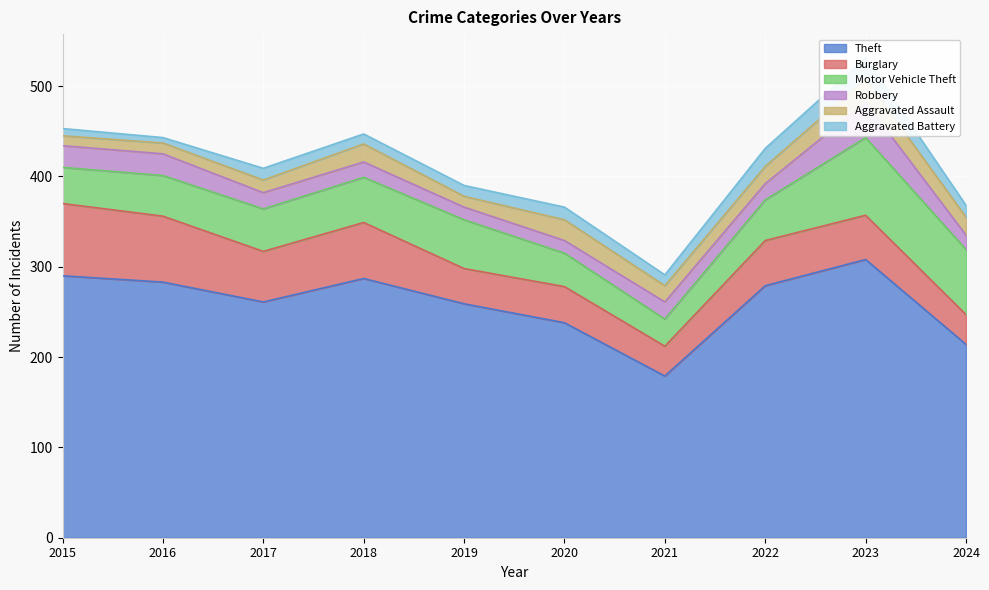

How many lines are shown in the chart?

6